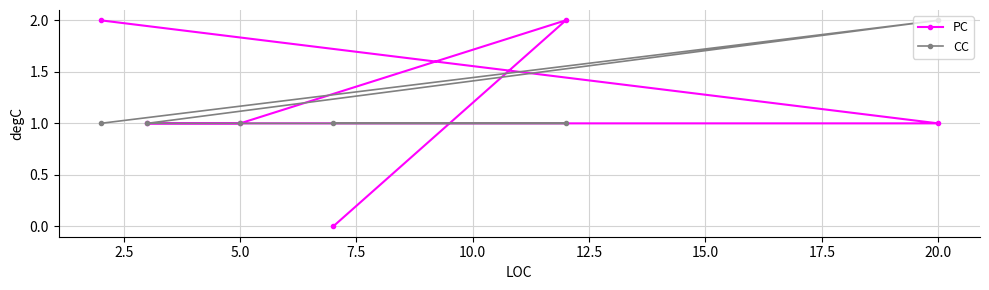

True or false: PC has more than 2 interior local peaks.

False